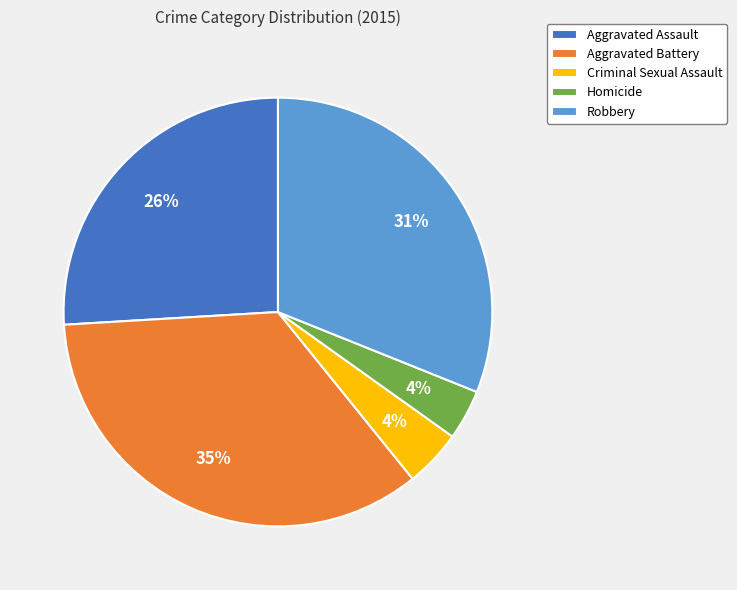

To the nearest percent, what is the combined percentage of Homicide and Robbery?

35%